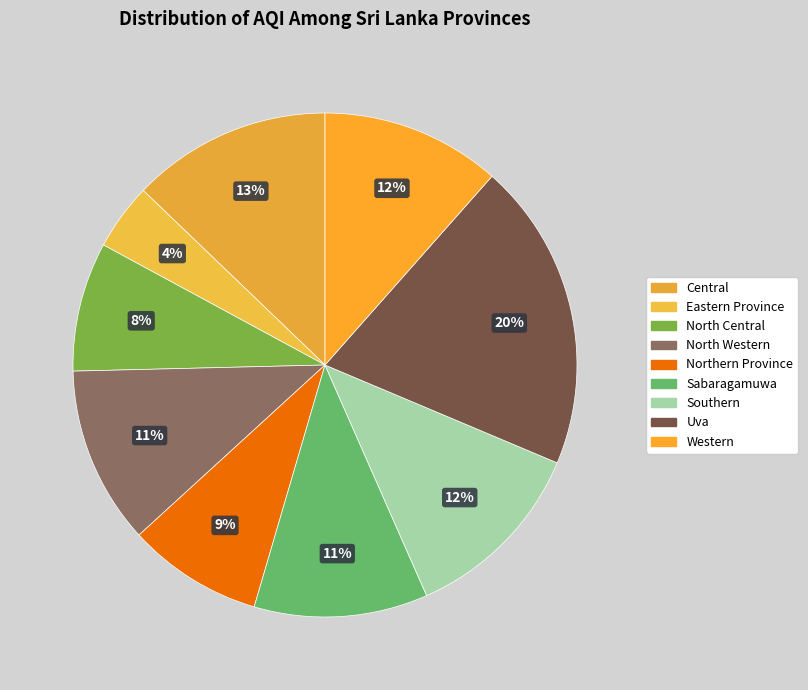

Count the number of slices in the pie.

9